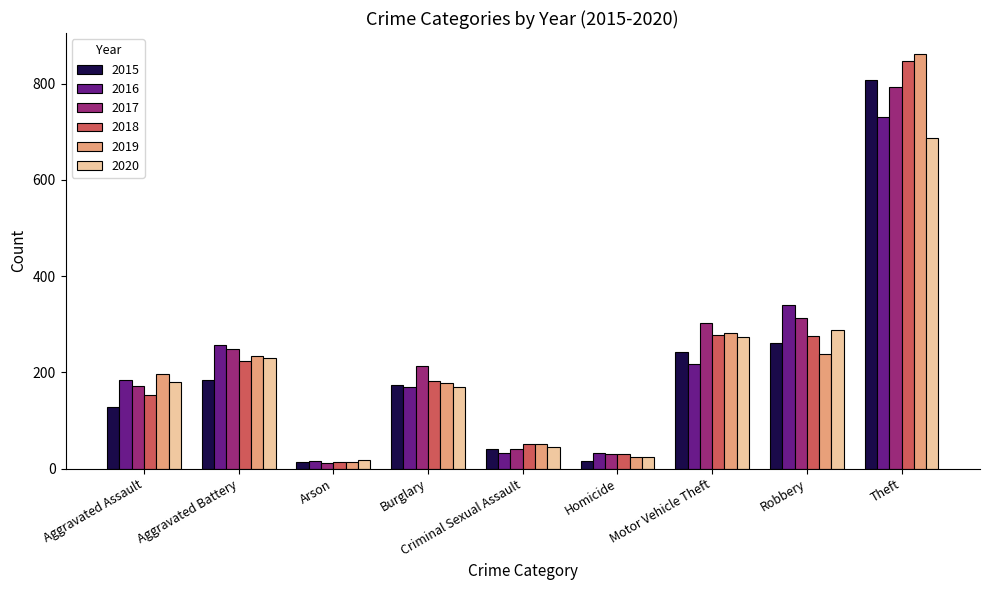

Is the value of 2016 at Aggravated Assault greater than the value of 2018 at Homicide?

Yes